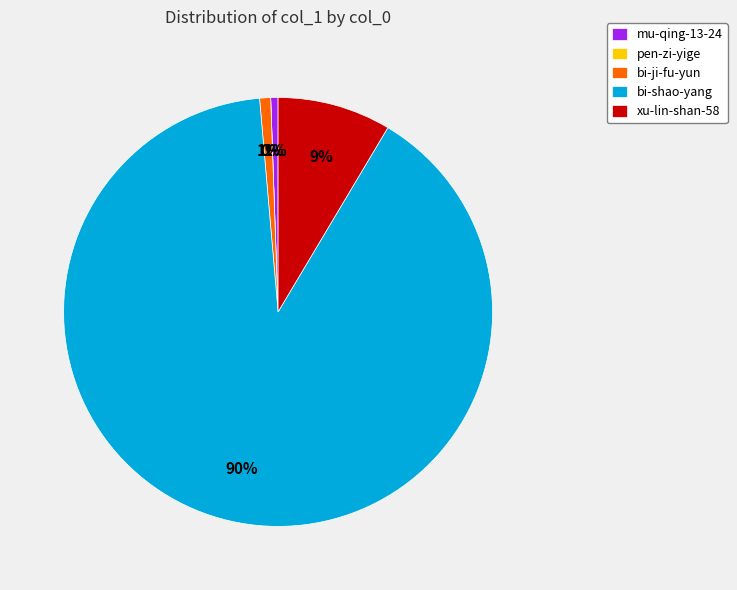

Which category has the smallest portion of the pie?

pen-zi-yige